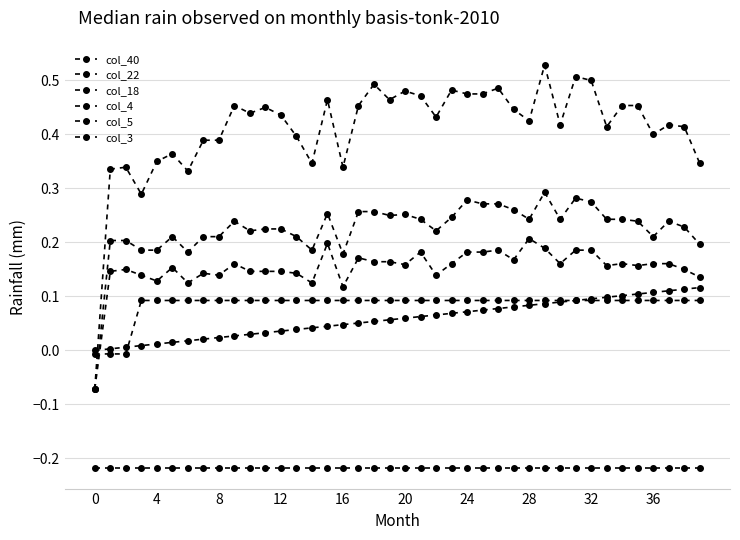

What is the lowest value of the col_3 series?

-0.1